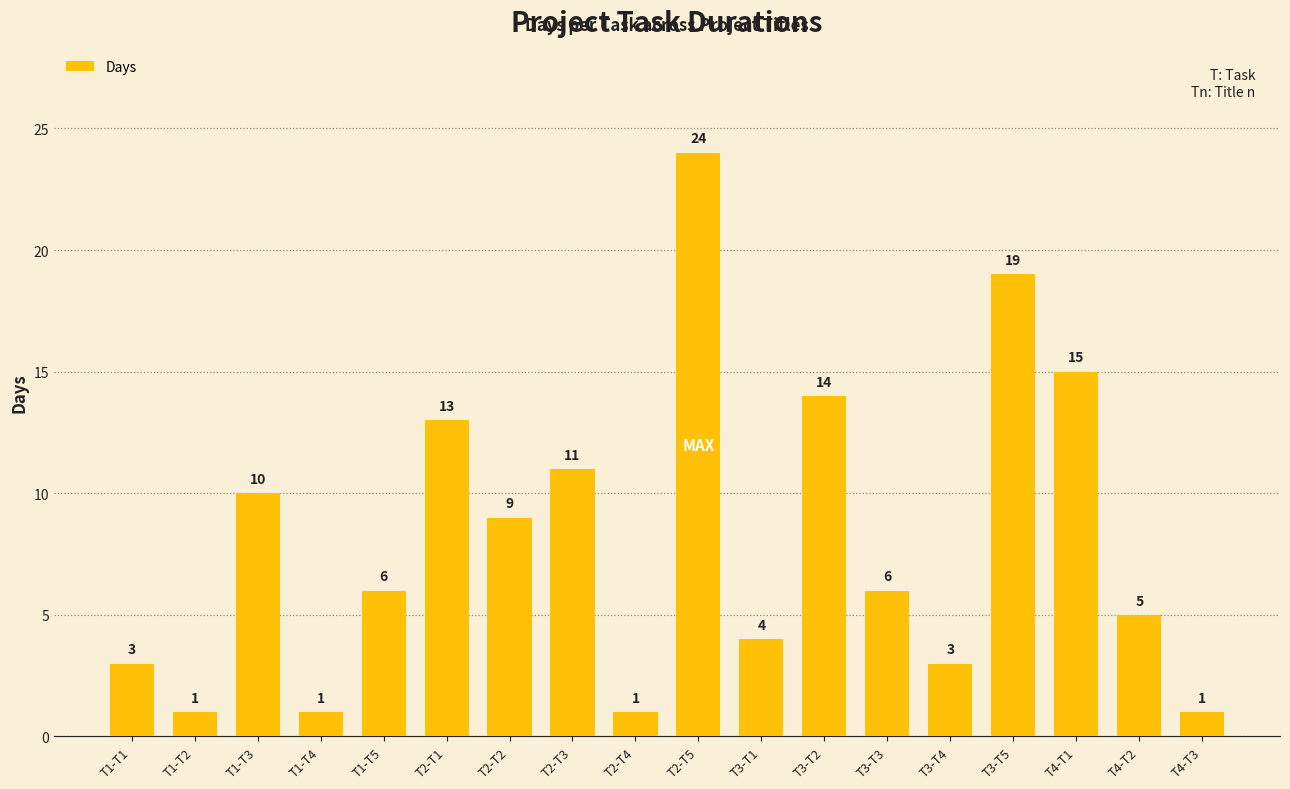

The chart shows a value of 24 at T2-T5. True or false?

True